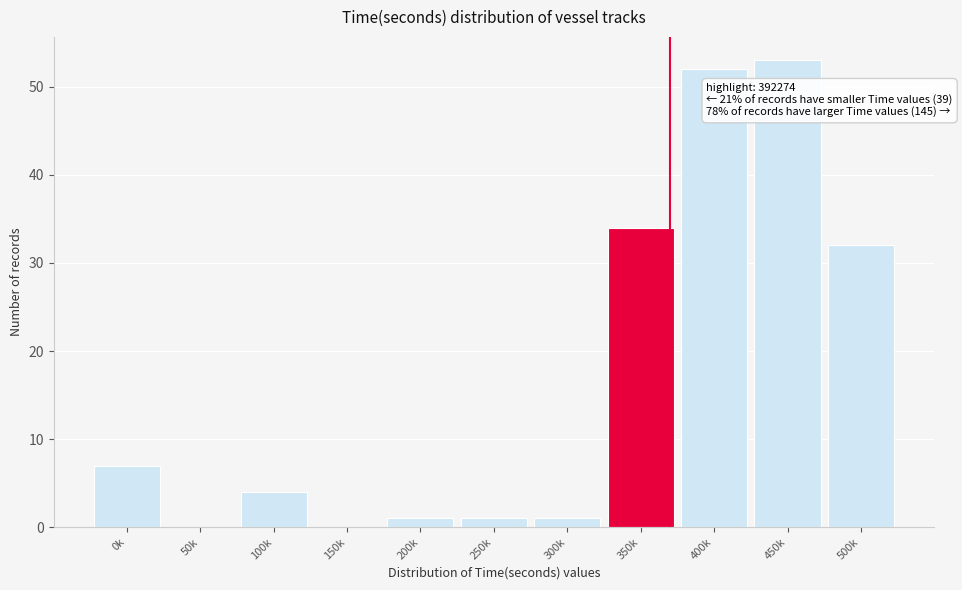

Reading left to right, extract all data points from this chart.

0k=7	50k=0	100k=4	150k=0	200k=1	250k=1	300k=1	350k=34	400k=52	450k=53	500k=32